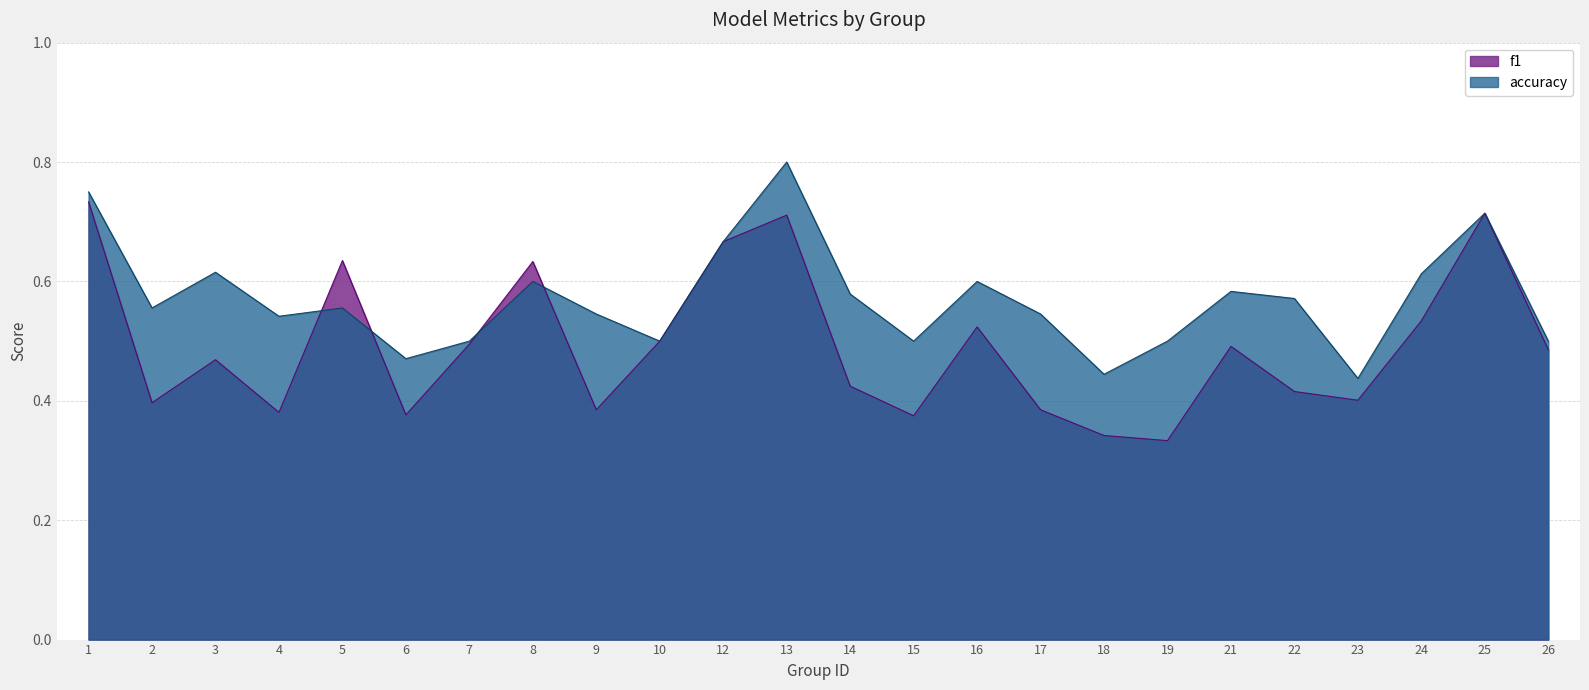

How many series are shown in this chart?

2